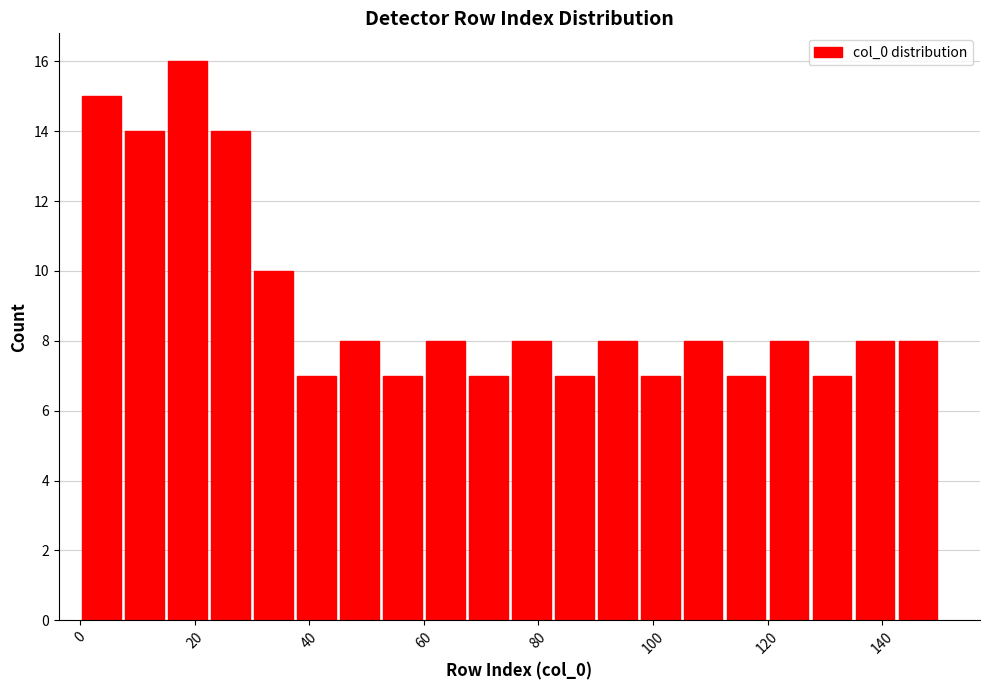

Read against the x-axis, roughly where is the centre of the tallest bar?

18